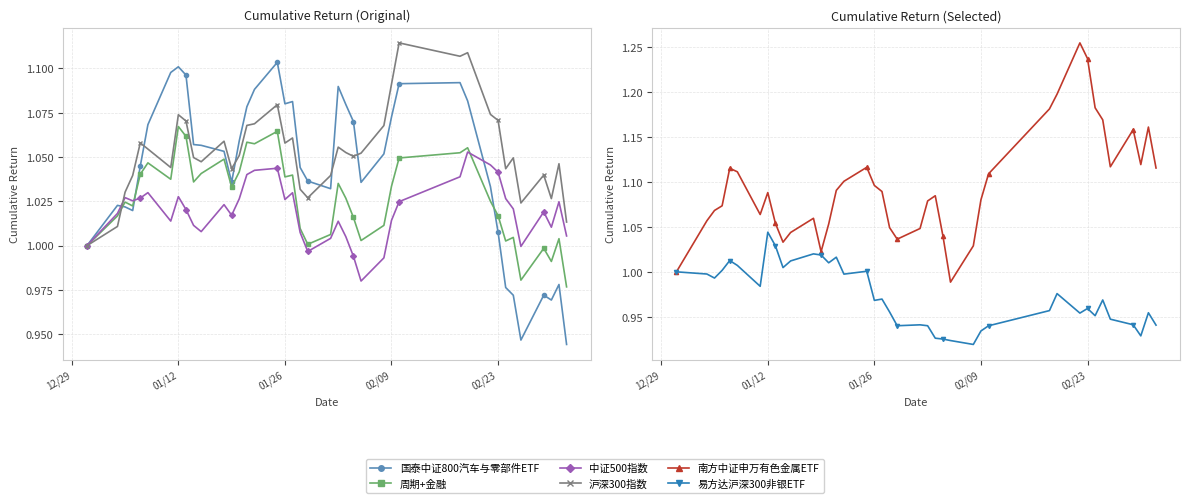

True or false: 周期+金融 and 沪深300指数 cross at least once.

True